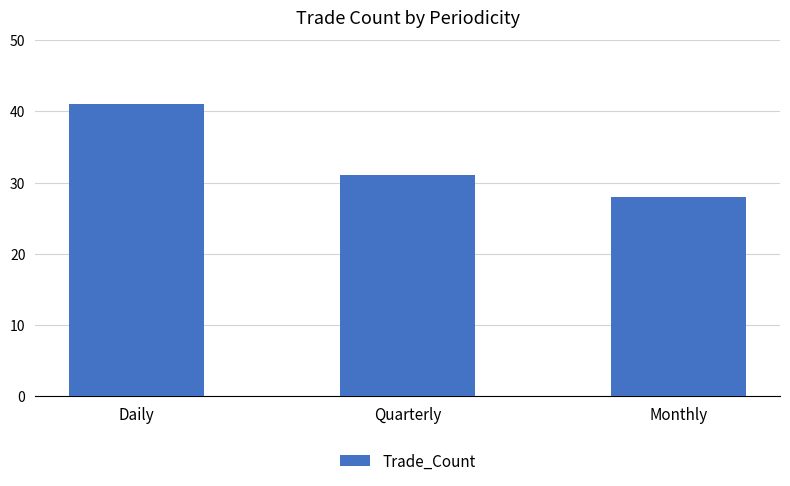

Which label corresponds to the largest value in the chart?

Daily